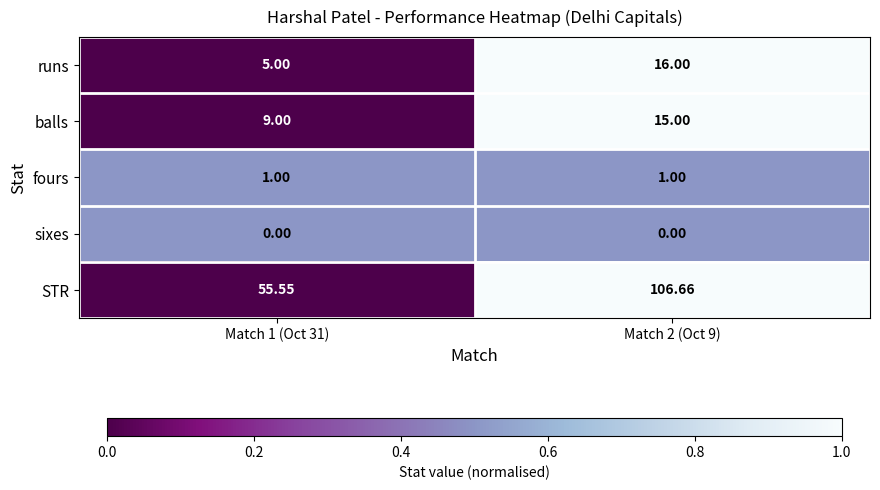

Rank the series at Match 2 (Oct 9) from lowest to highest value.

sixes, fours, balls, runs, STR